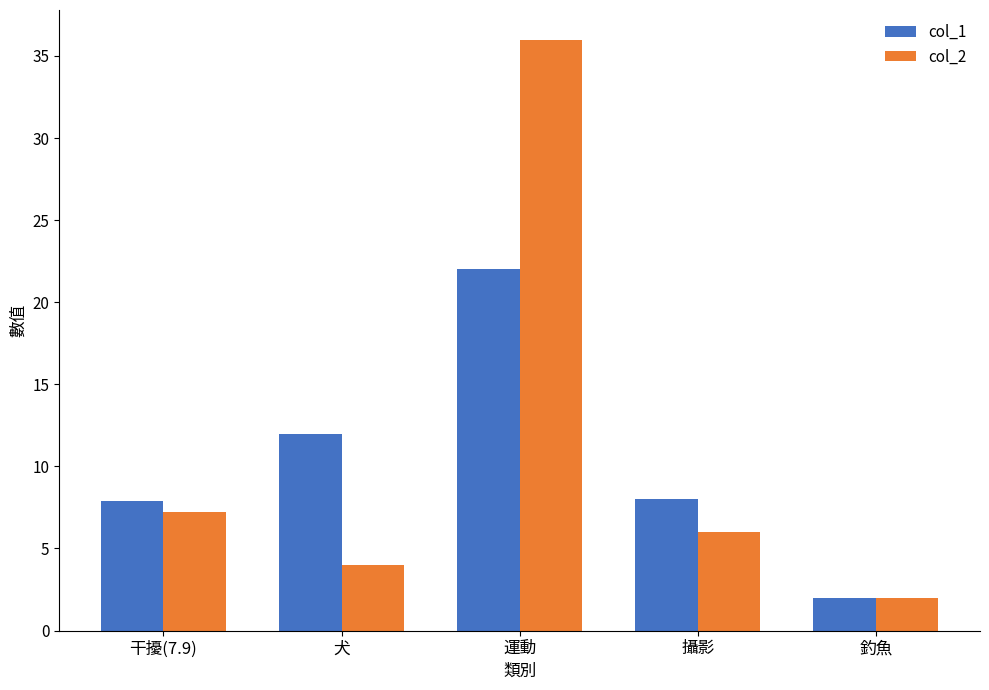

How many data points does each series have?

5